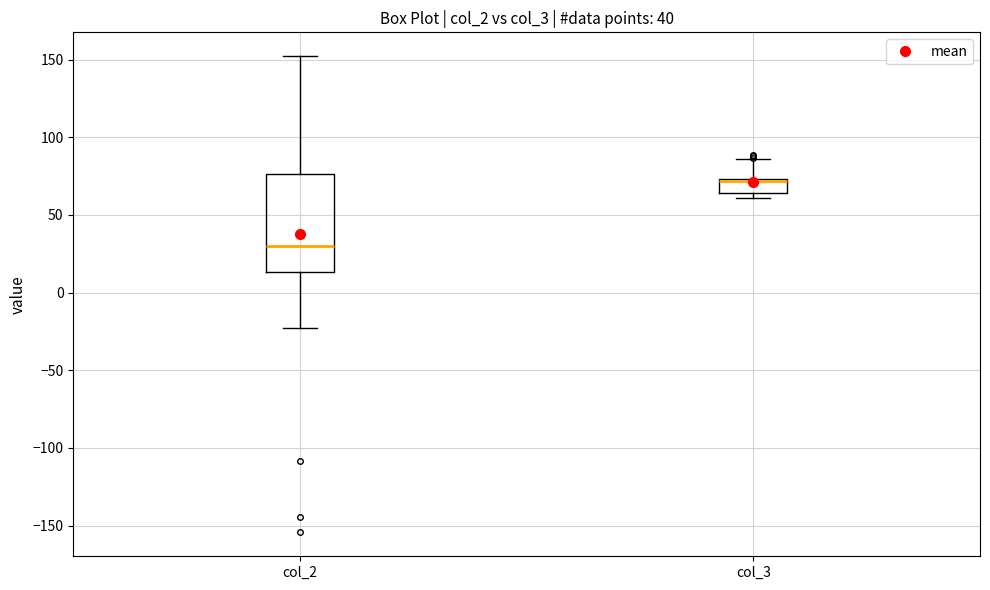

Which box is the tallest, from its lower edge to its upper edge?

col_2